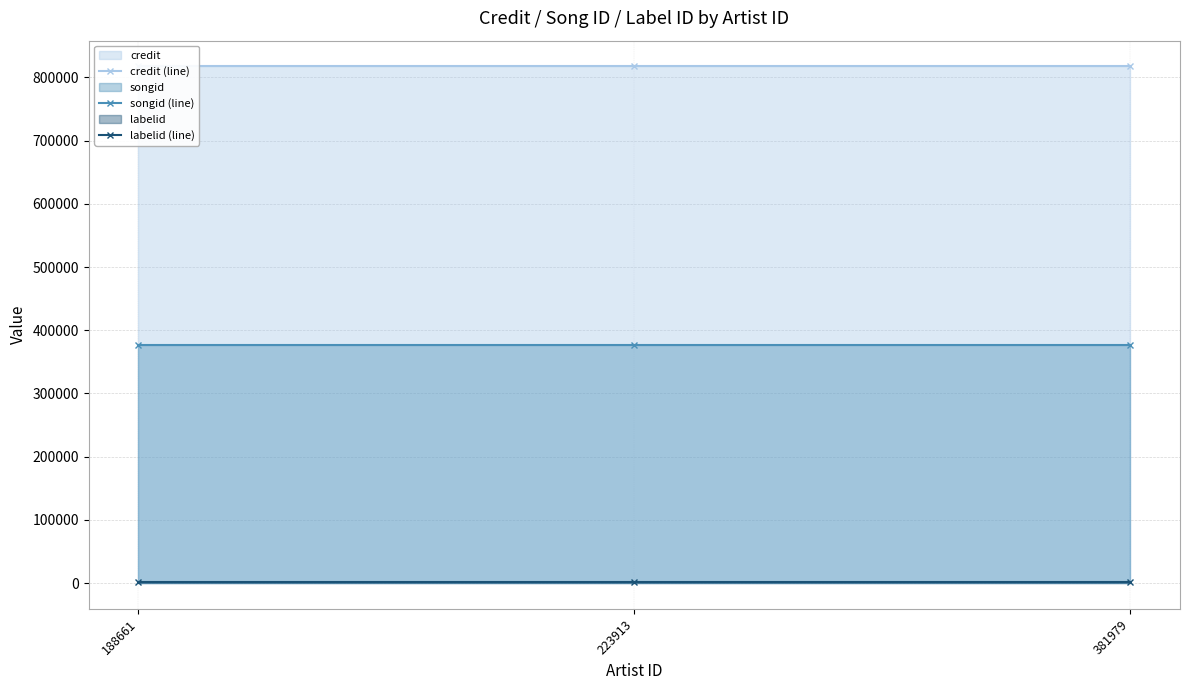

The labelid (line) series shows 2239 at 223913. True or false?

True